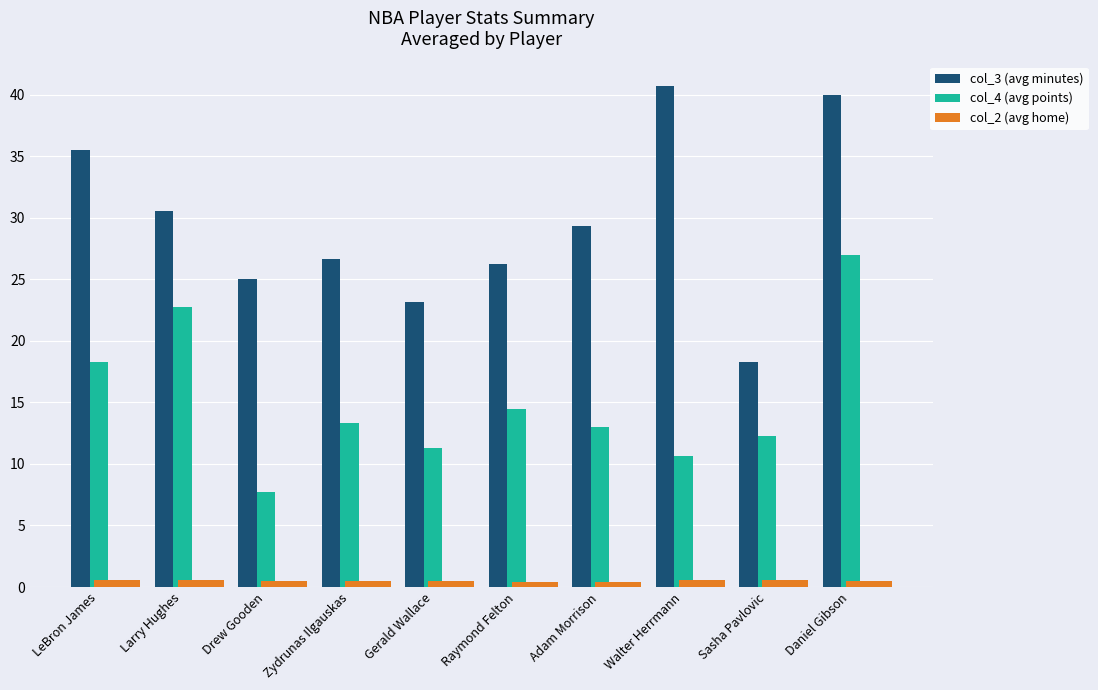

The value of col_2 (avg home) at Daniel Gibson is 0.5. True or false?

True